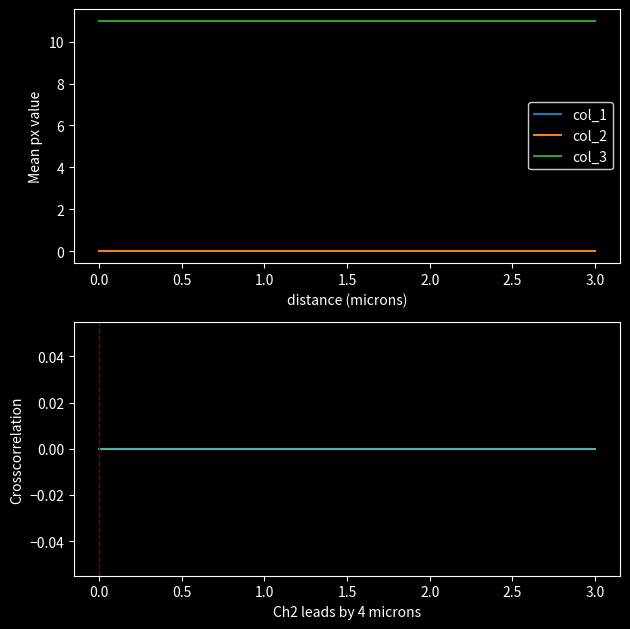

Is this an area chart (filled region under the line)?

No